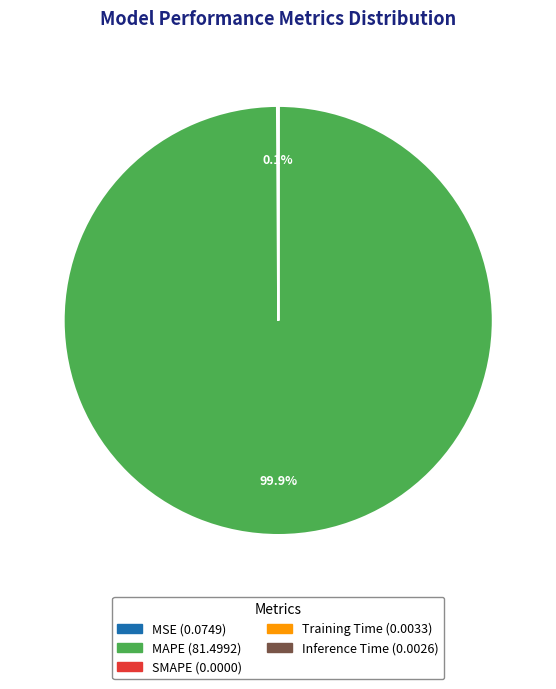

Which slice is the largest?

MAPE